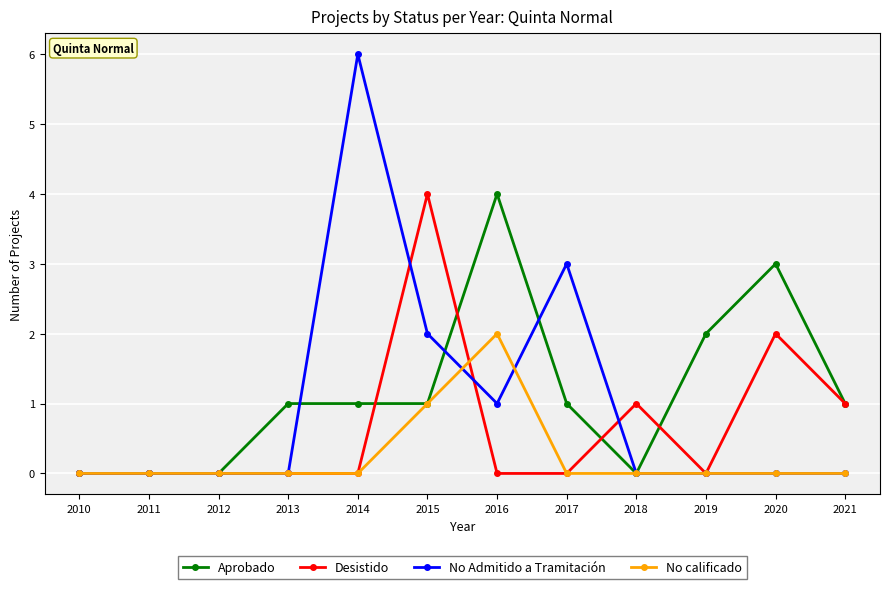

The No Admitido a Tramitación series shows 3 at 2012. True or false?

False